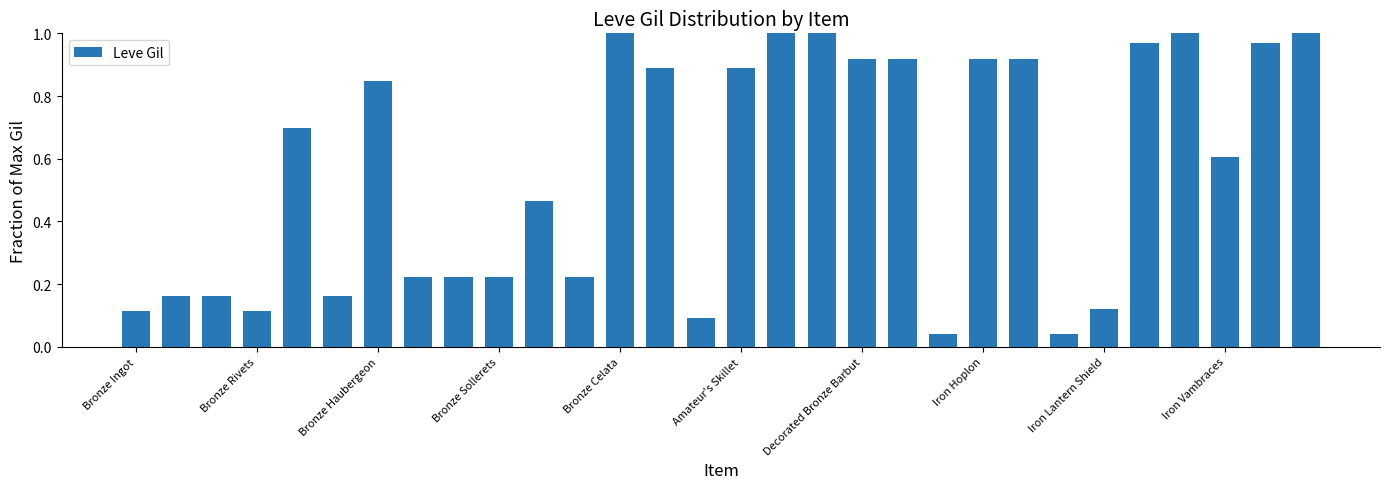

What is the average value?

0.6